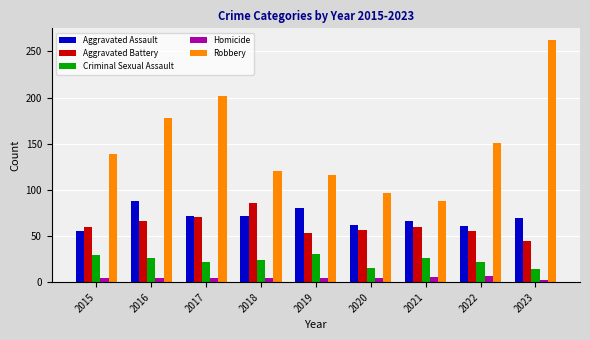

What is the value of the Robbery bar at the 7th from the left?

88